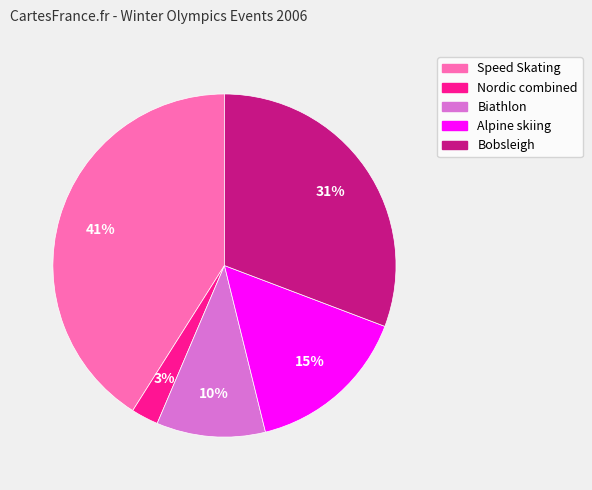

Combined, do Alpine skiing and Nordic combined account for over 50%?

No